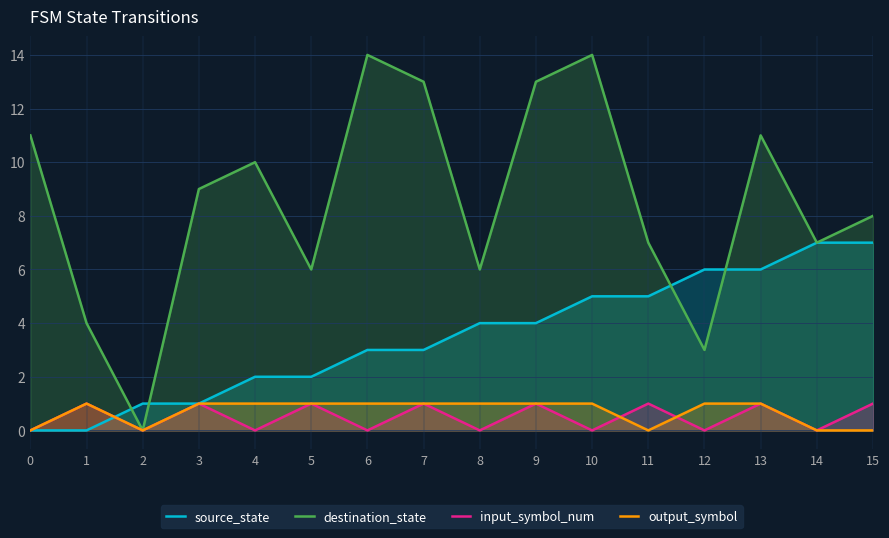

At which category does the chart reach its peak across all series?

6